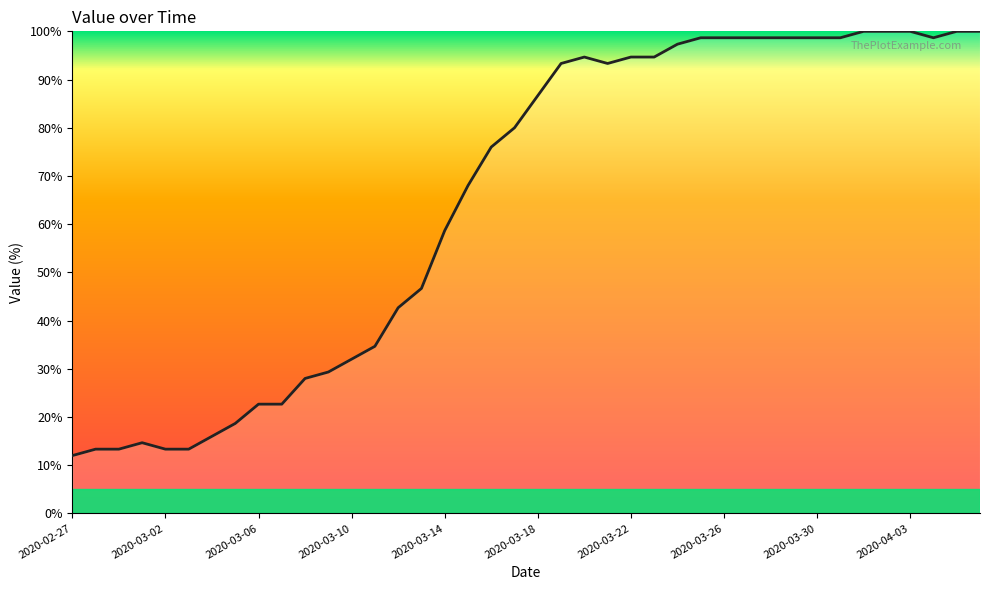

Reading right to left, extract all data points from this chart.

100.0	100.0	98.7	100.0	100.0	100.0	98.7	98.7	98.7	98.7	98.7	98.7	98.7	97.3	94.7	94.7	93.3	94.7	93.3	86.7	80.0	76.0	68.0	58.7	46.7	42.7	34.7	32.0	29.3	28.0	22.7	22.7	18.7	16.0	13.3	13.3	14.7	13.3	13.3	12.0